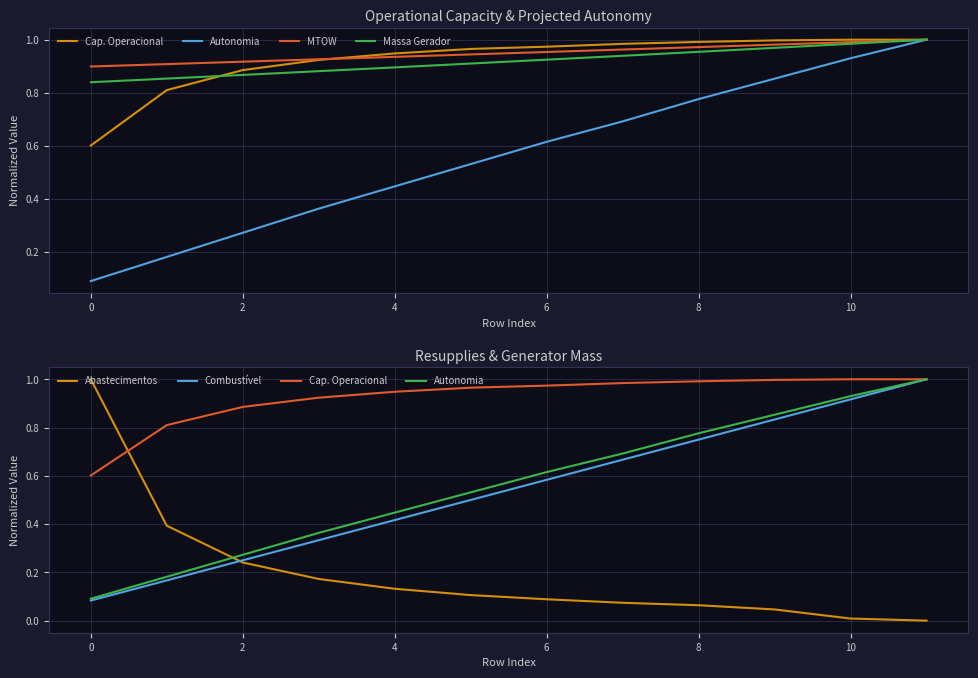

At which category is the sum across all series the highest?

11